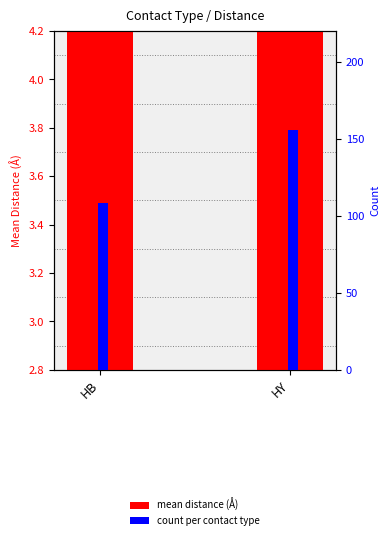

What is the average value of the mean distance (Å) series?

3.6